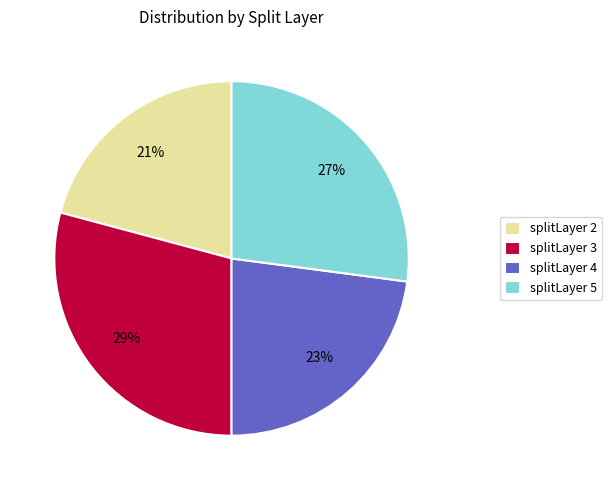

Do splitLayer 2 and splitLayer 4 together represent more than half of the pie?

No